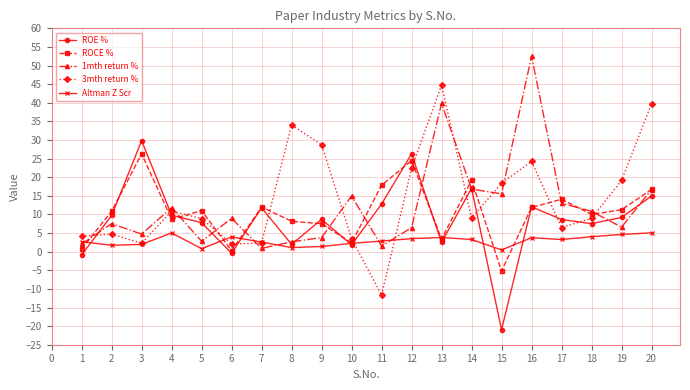

The ROE % series shows 11.4 at 5. True or false?

False